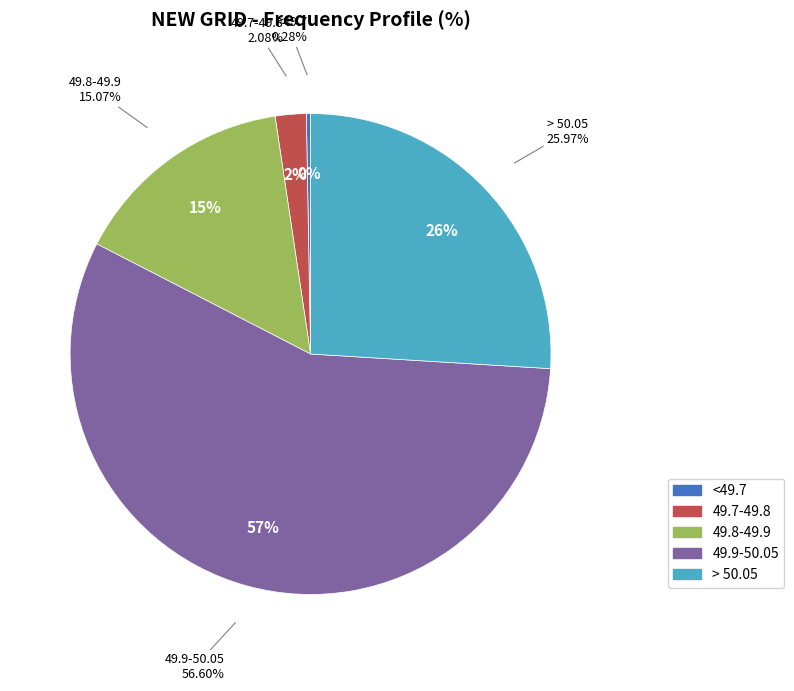

Which has a higher value, <49.7 or 49.7-49.8?

49.7-49.8